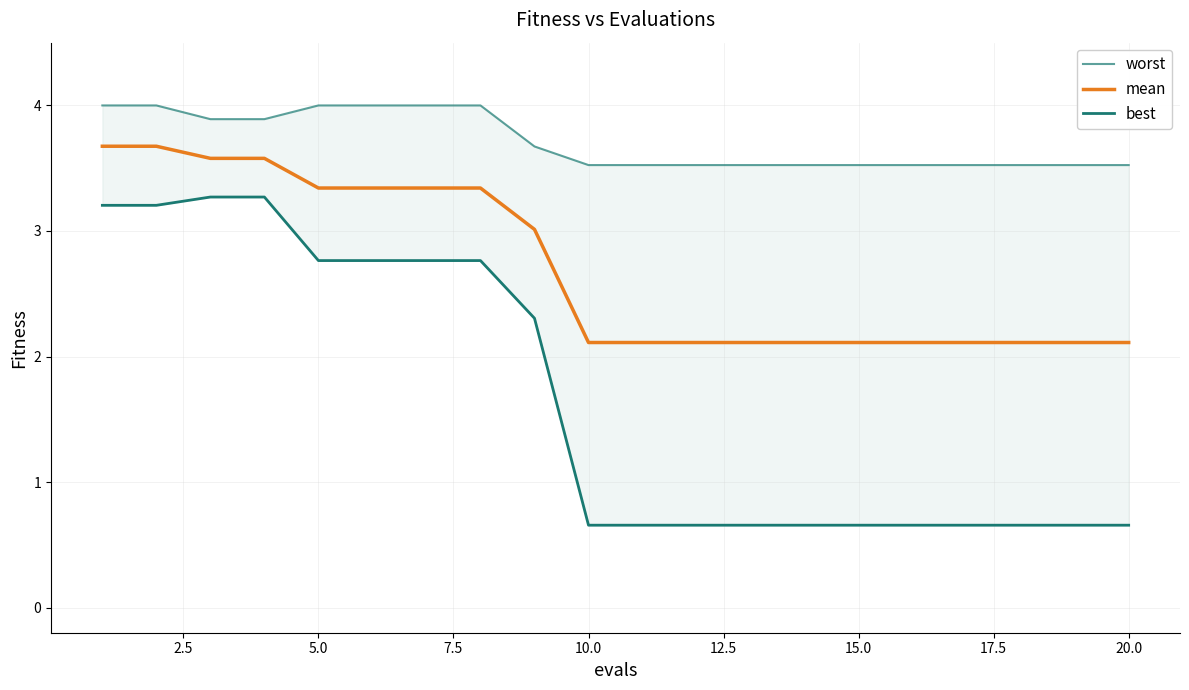

True or false: mean and best cross at least once.

False